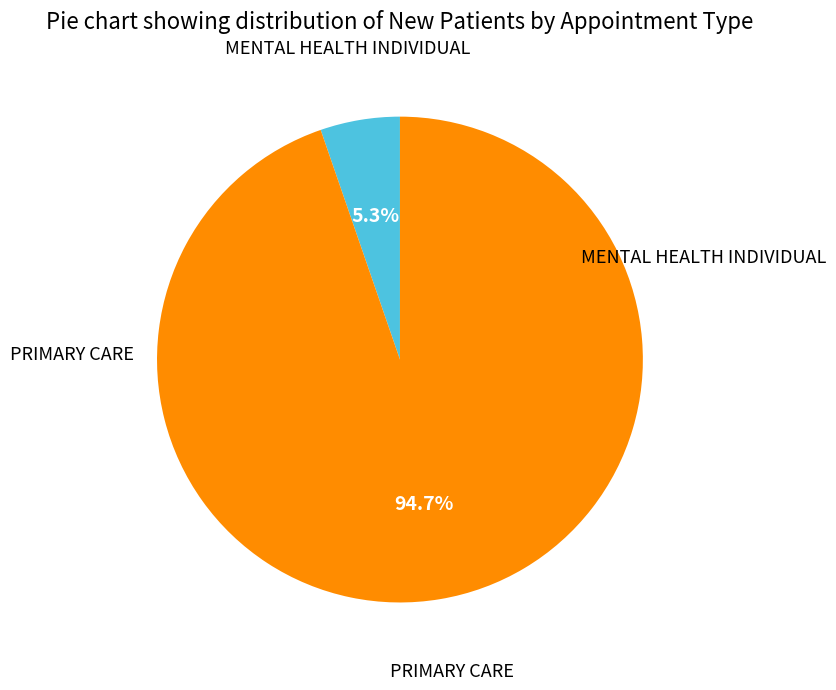

Between PRIMARY CARE and MENTAL HEALTH INDIVIDUAL, which is larger?

PRIMARY CARE